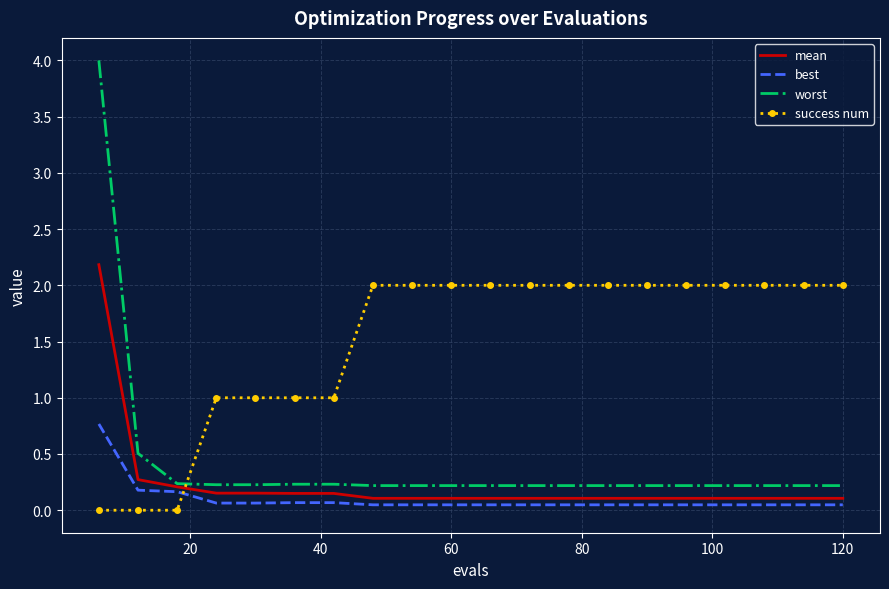

What is the difference between the maximum and minimum values in the mean series?

2.1